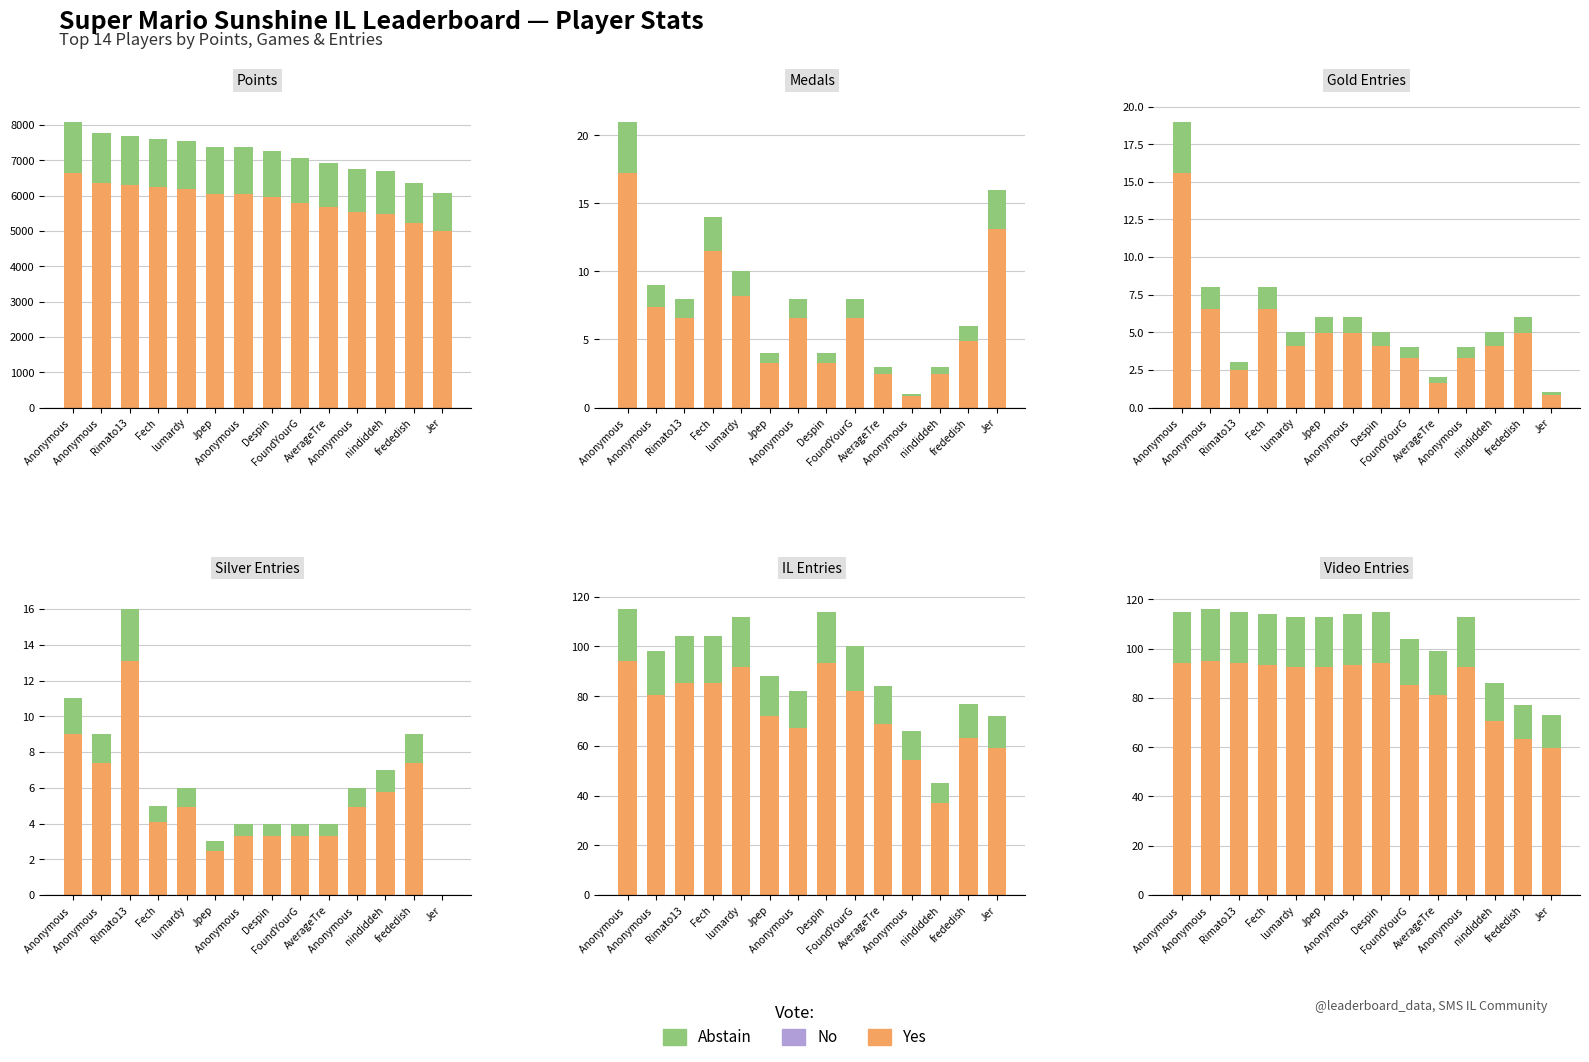

List the series in order of their peak value, lowest first.

Abstain, Yes